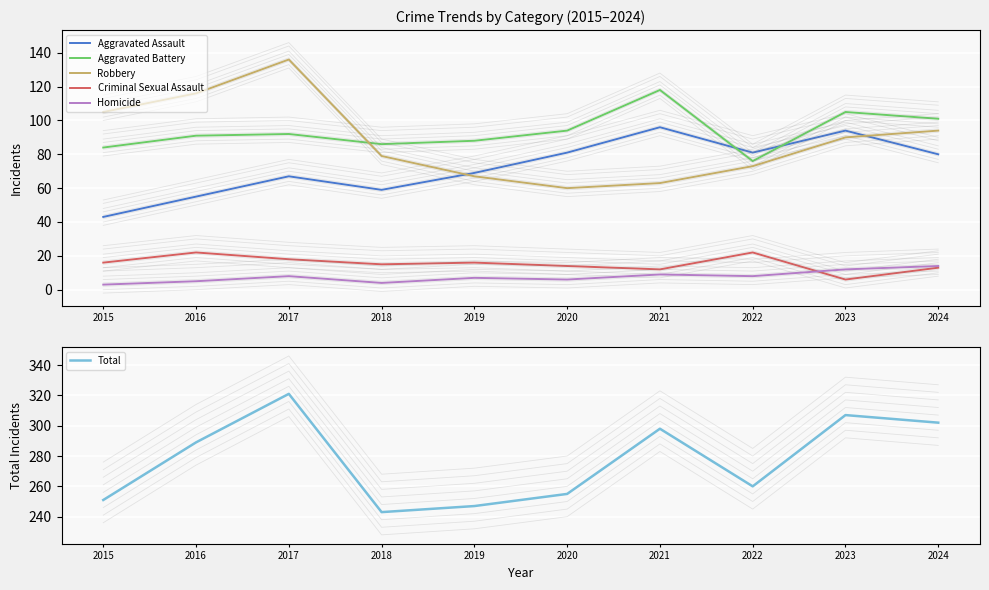

What is the value of the Robbery point at the 8th from the left?

73